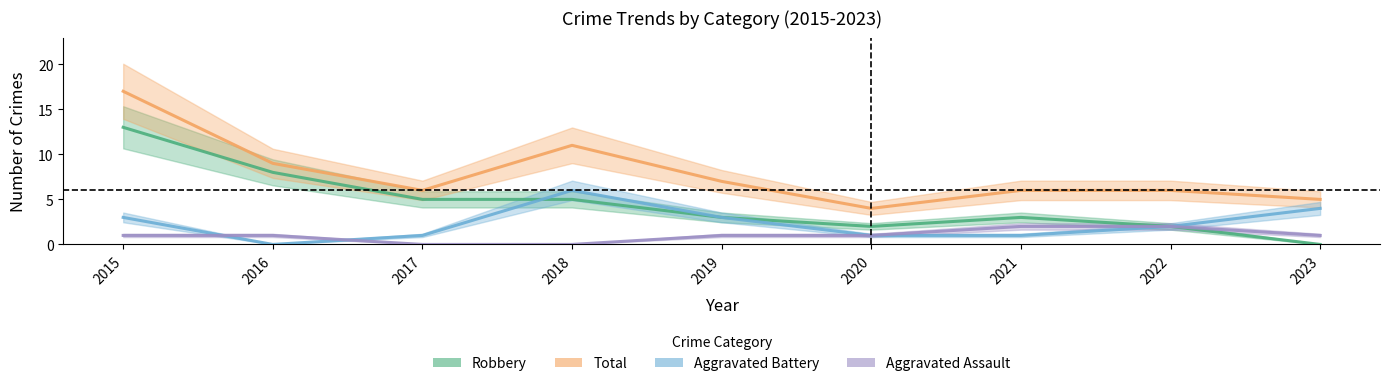

In Robbery, how many points are higher than both neighbors (excluding endpoints)?

1